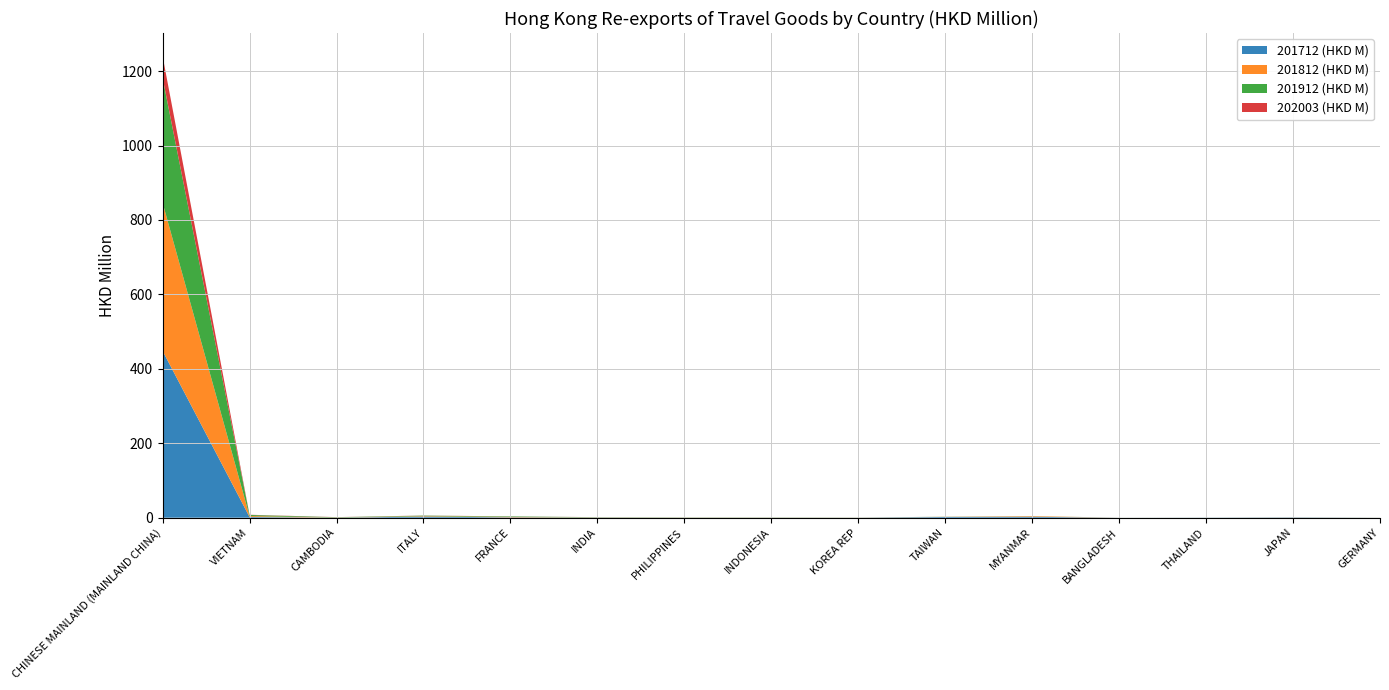

Reading left to right, what are all the values shown in this chart?

201712 (HKD M): CHINESE MAINLAND (MAINLAND CHINA)=448.3	VIETNAM=1.9	CAMBODIA=0.2	ITALY=2.9	FRANCE=0.9	INDIA=0.5	PHILIPPINES=0.2	INDONESIA=0.2	KOREA REP=0.2	TAIWAN=1.9	MYANMAR=2.4	BANGLADESH=0.1	THAILAND=0.3	JAPAN=0.7	GERMANY=0.1
201812 (HKD M): CHINESE MAINLAND (MAINLAND CHINA)=398.0	VIETNAM=2.4	CAMBODIA=0.2	ITALY=1.3	FRANCE=1.0	INDIA=0.4	PHILIPPINES=0.2	INDONESIA=0.2	KOREA REP=0.2	TAIWAN=0.3	MYANMAR=1.5	BANGLADESH=0.0	THAILAND=0.1	JAPAN=0.2	GERMANY=0.1
201912 (HKD M): CHINESE MAINLAND (MAINLAND CHINA)=335.6	VIETNAM=3.0	CAMBODIA=0.8	ITALY=1.4	FRANCE=1.4	INDIA=0.5	PHILIPPINES=0.4	INDONESIA=0.4	KOREA REP=0.2	TAIWAN=0.2	MYANMAR=0.2	BANGLADESH=0.1	THAILAND=0.1	JAPAN=0.1	GERMANY=0.1
202003 (HKD M): CHINESE MAINLAND (MAINLAND CHINA)=58.4	VIETNAM=0.6	CAMBODIA=0.3	ITALY=0.3	FRANCE=0.2	INDIA=0.1	PHILIPPINES=0.1	INDONESIA=0.1	KOREA REP=0.1	TAIWAN=0.1	MYANMAR=0.0	BANGLADESH=0.0	THAILAND=0.0	JAPAN=0.0	GERMANY=0.0